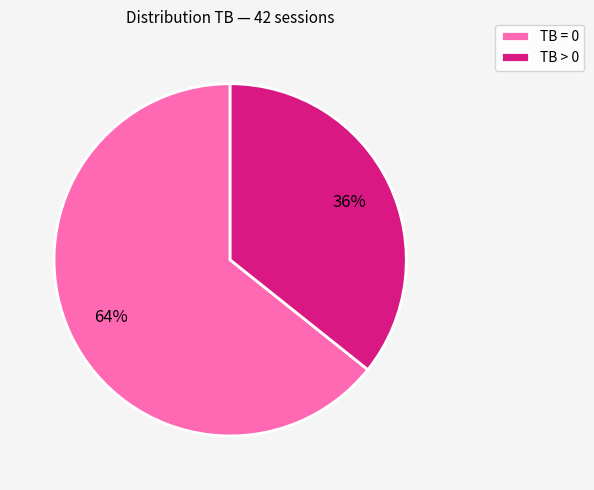

Is there any slice that represents more than half of the pie?

Yes